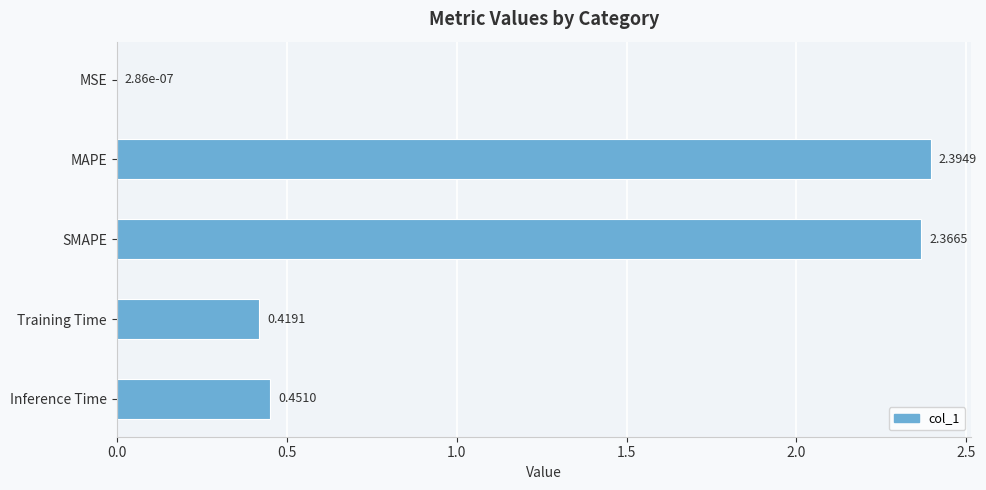

What is the sum of all values?

5.6